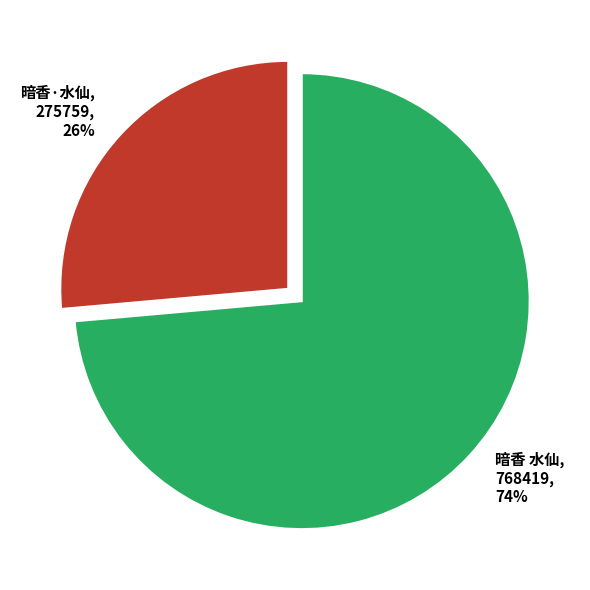

Is the sum of 暗香 水仙 and 暗香·水仙 greater than half?

Yes